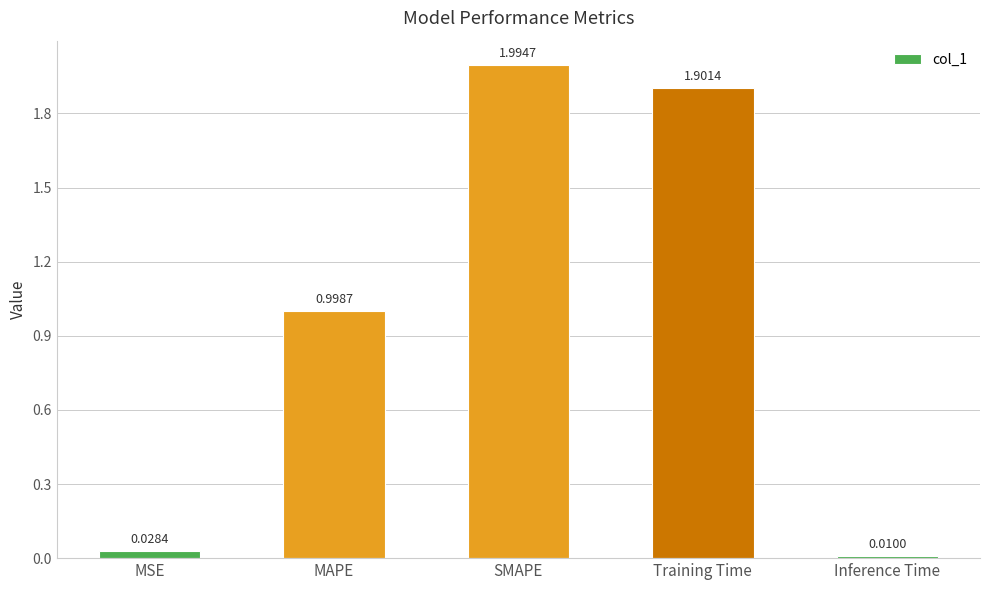

What is the average value?

1.0